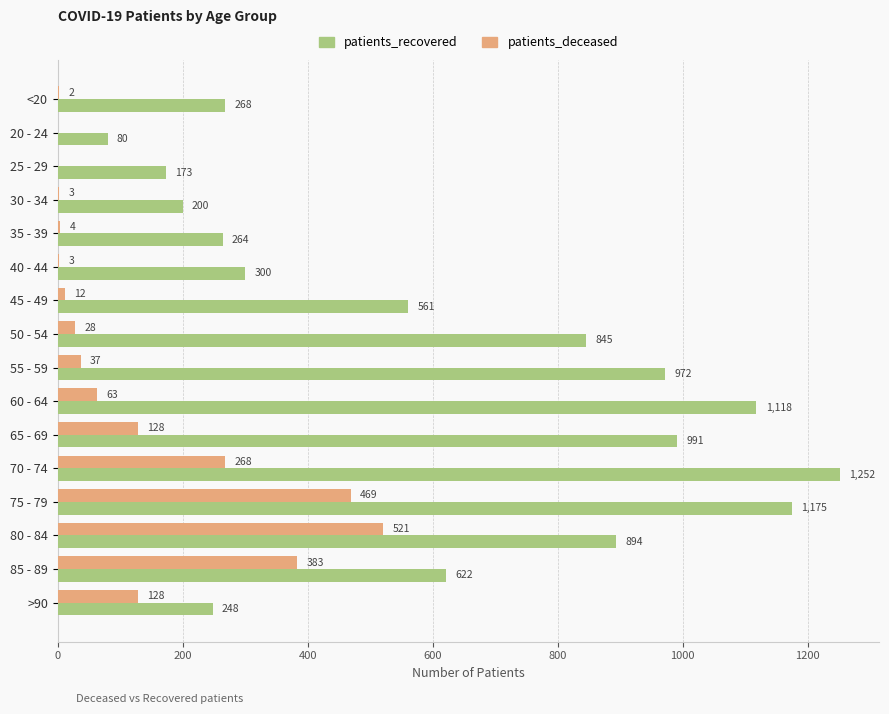

What is the maximum value shown in the chart?

1252